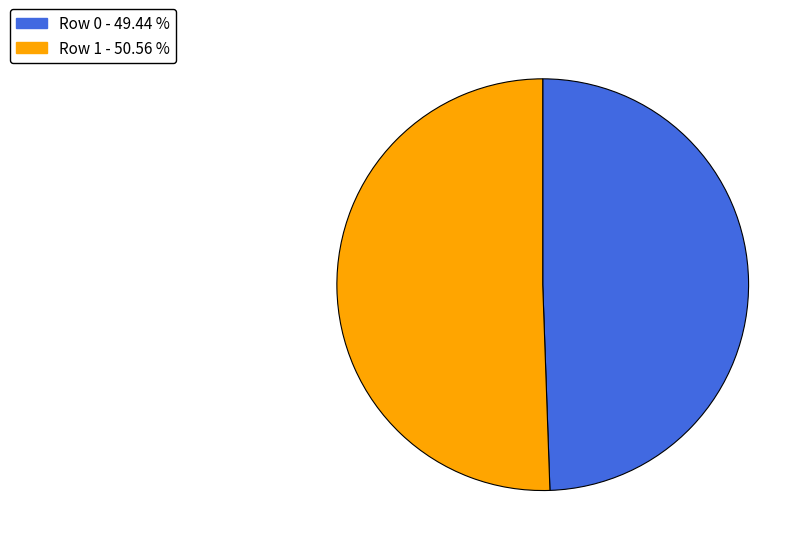

Which category accounts for the majority?

Row 1